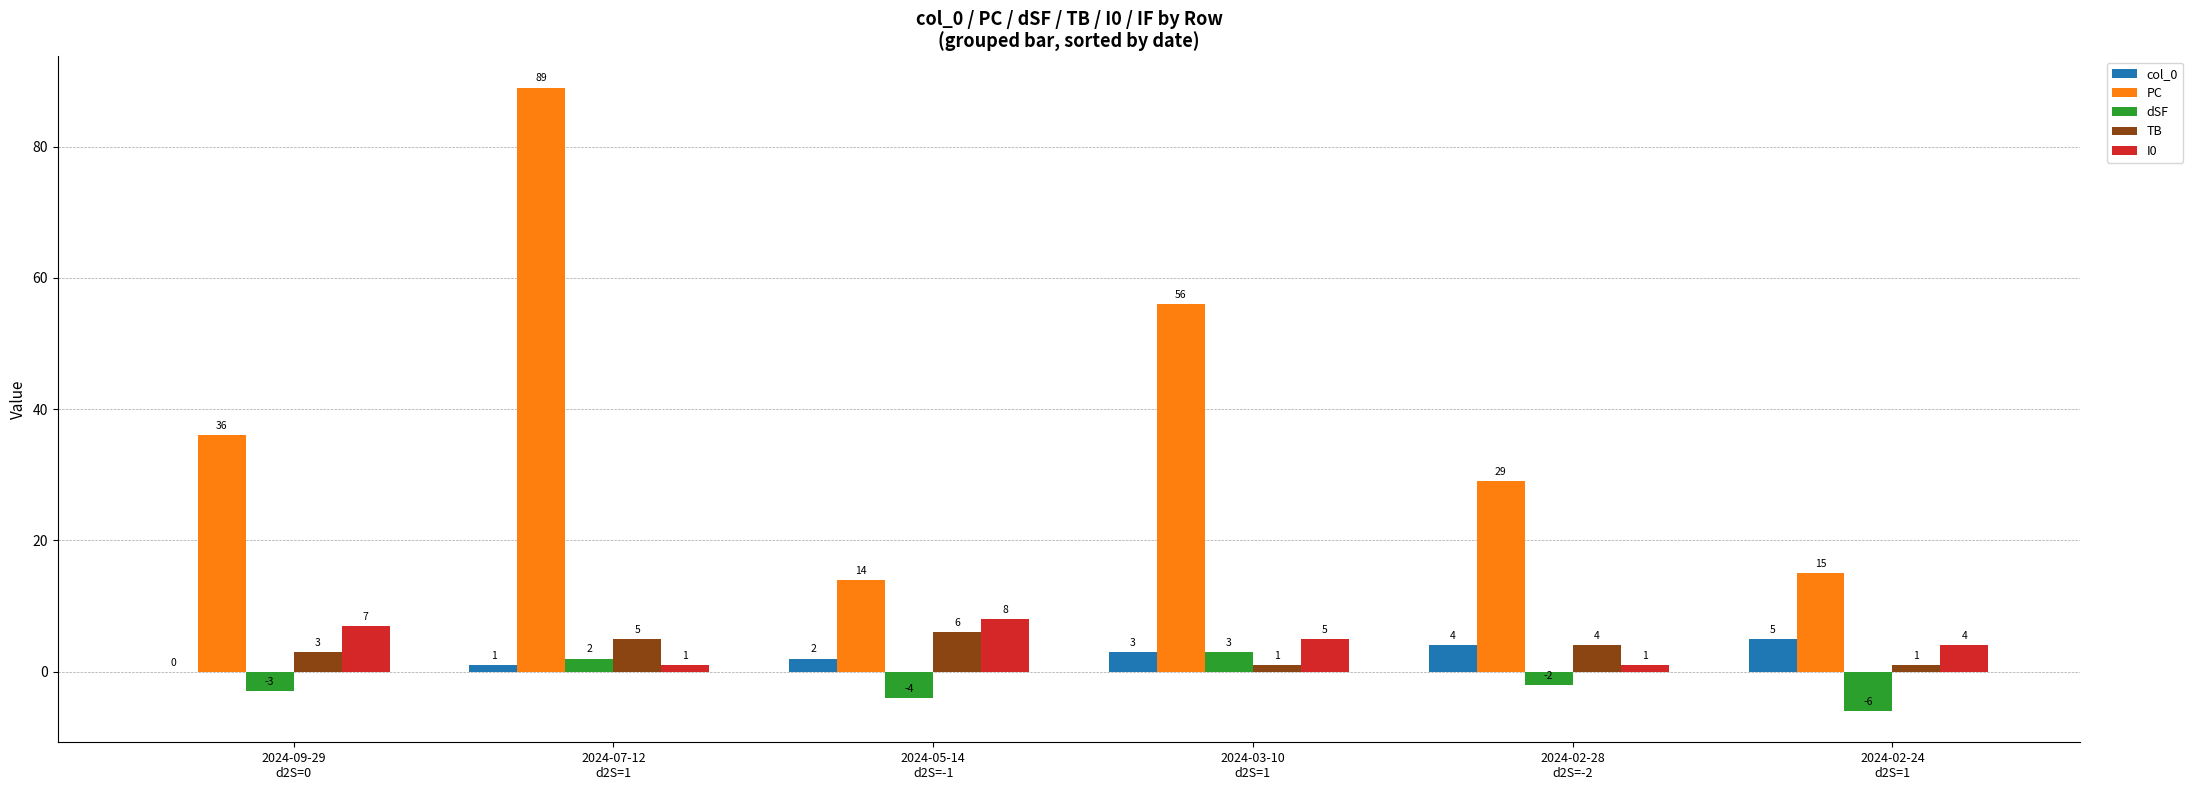

Count the number of data series in this chart.

5